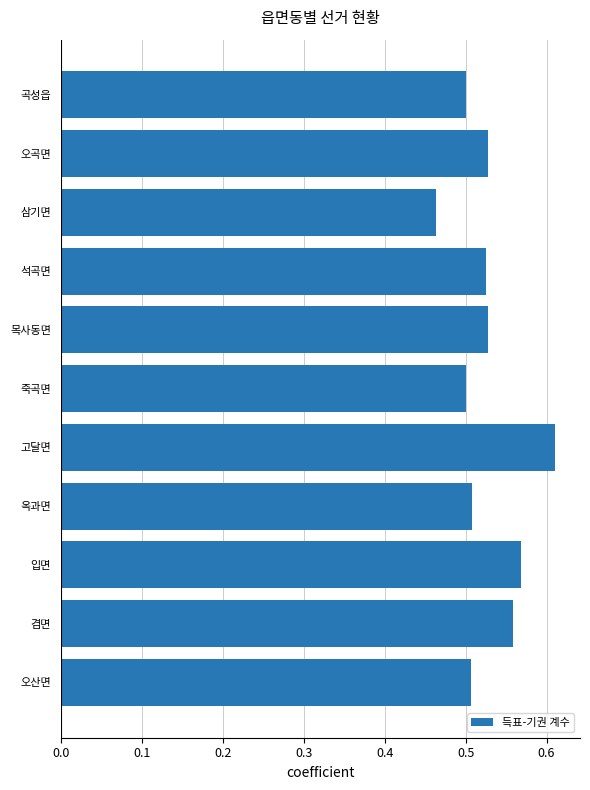

How many bars are there in total?

11